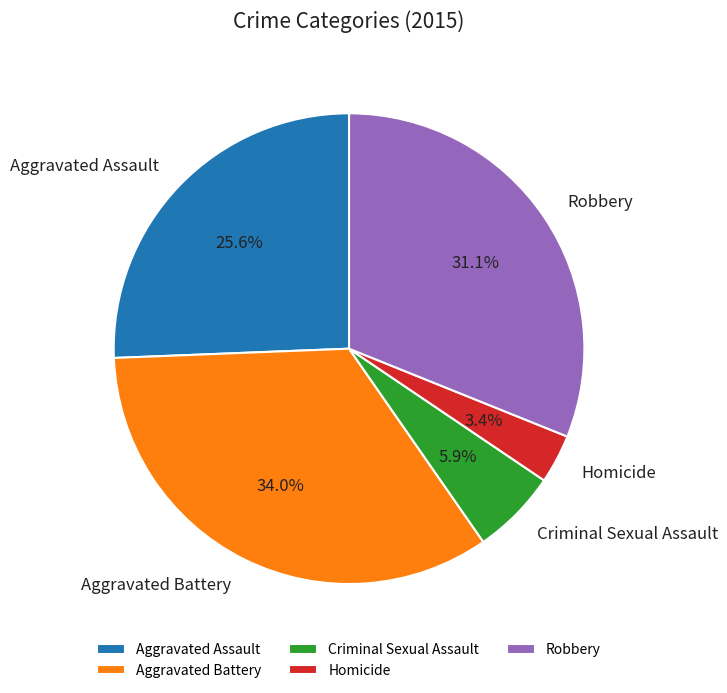

What is the ratio of the value at Aggravated Assault to the value at Robbery?

0.8